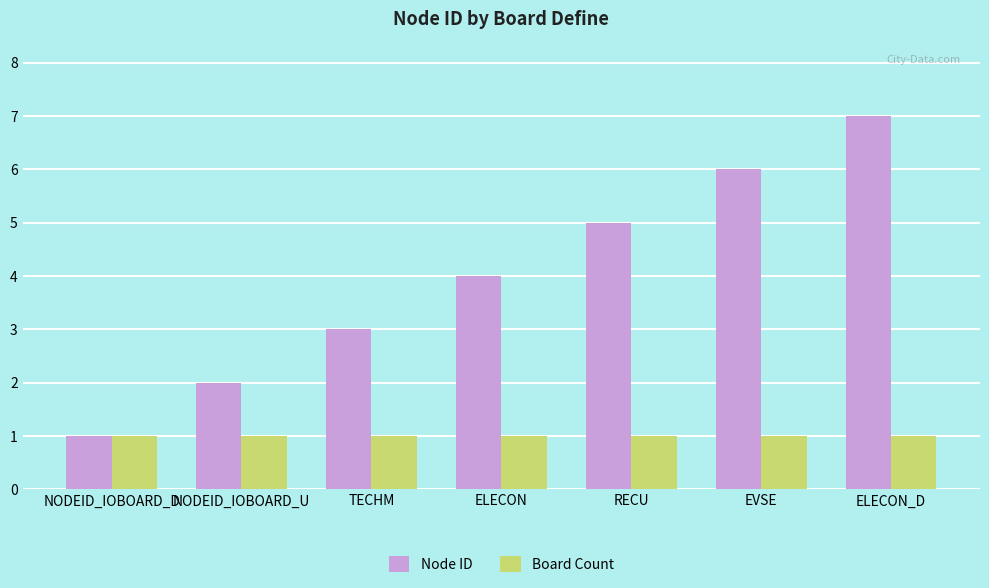

How many distinct data groups are displayed?

2